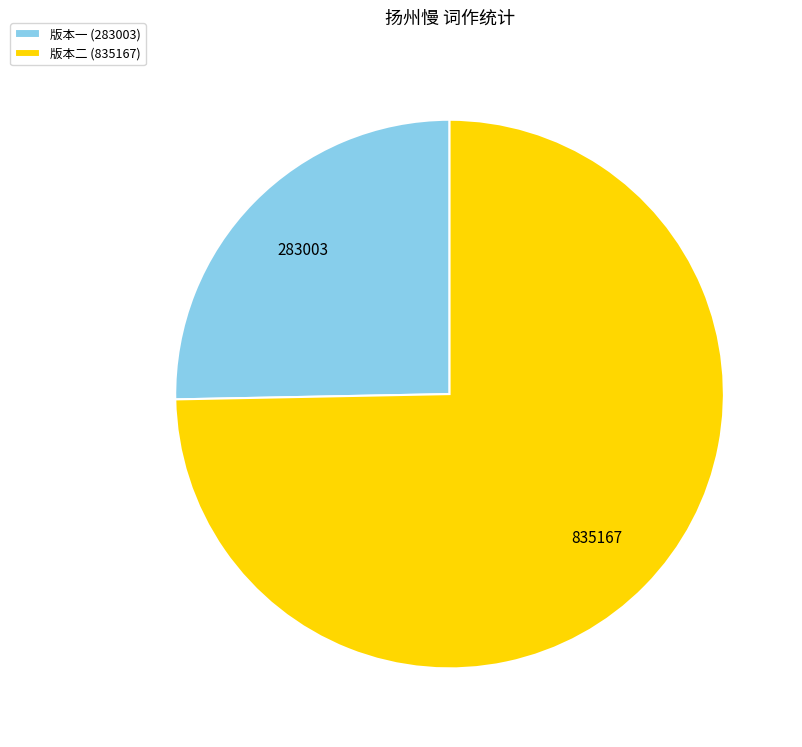

Approximately how many times larger is the value at 版本一 (283003) compared to 版本二 (835167)?

0.3